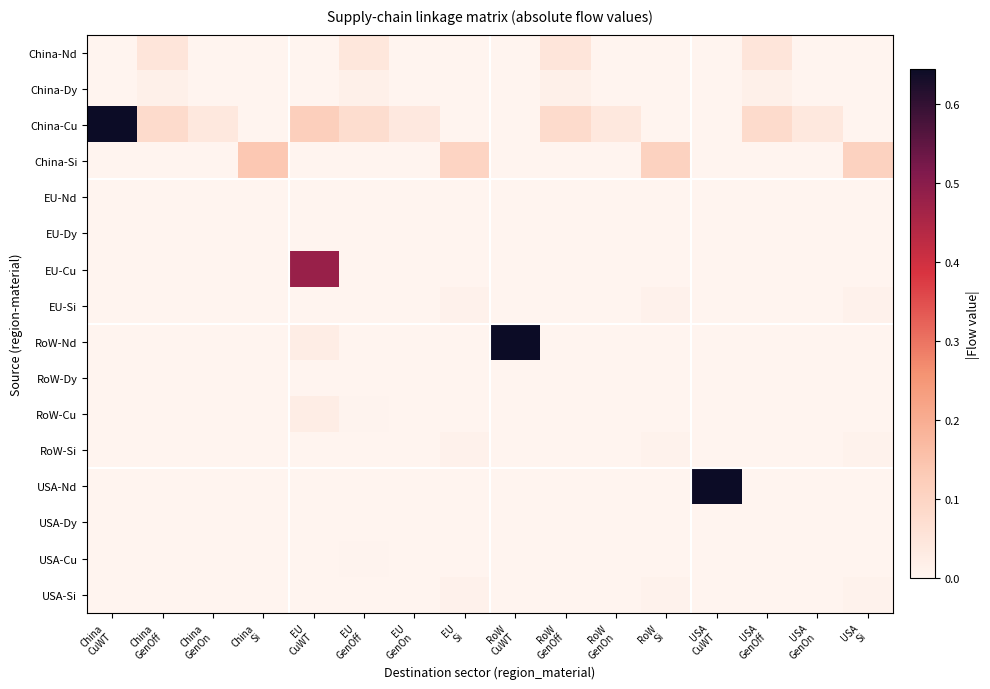

Reading right to left, extract all data points from this chart.

China-Nd: USA
Si=0.0	USA
GenOn=0.0	USA
GenOff=0.0	USA
CuWT=0.0	RoW
Si=0.0	RoW
GenOn=0.0	RoW
GenOff=0.0	RoW
CuWT=0.0	EU
Si=0.0	EU
GenOn=0.0	EU
GenOff=0.0	EU
CuWT=0.0	China
Si=0.0	China
GenOn=0.0	China
GenOff=0.0	China
CuWT=0.0
China-Dy: USA
Si=0.0	USA
GenOn=0.0	USA
GenOff=0.0	USA
CuWT=0.0	RoW
Si=0.0	RoW
GenOn=0.0	RoW
GenOff=0.0	RoW
CuWT=0.0	EU
Si=0.0	EU
GenOn=0.0	EU
GenOff=0.0	EU
CuWT=0.0	China
Si=0.0	China
GenOn=0.0	China
GenOff=0.0	China
CuWT=0.0
China-Cu: USA
Si=0.0	USA
GenOn=0.0	USA
GenOff=0.1	USA
CuWT=0.0	RoW
Si=0.0	RoW
GenOn=0.0	RoW
GenOff=0.1	RoW
CuWT=0.0	EU
Si=0.0	EU
GenOn=0.0	EU
GenOff=0.1	EU
CuWT=0.1	China
Si=0.0	China
GenOn=0.0	China
GenOff=0.1	China
CuWT=0.6
China-Si: USA
Si=0.1	USA
GenOn=0.0	USA
GenOff=0.0	USA
CuWT=0.0	RoW
Si=0.1	RoW
GenOn=0.0	RoW
GenOff=0.0	RoW
CuWT=0.0	EU
Si=0.1	EU
GenOn=0.0	EU
GenOff=0.0	EU
CuWT=0.0	China
Si=0.1	China
GenOn=0.0	China
GenOff=0.0	China
CuWT=0.0
EU-Nd: USA
Si=0.0	USA
GenOn=0.0	USA
GenOff=0.0	USA
CuWT=0.0	RoW
Si=0.0	RoW
GenOn=0.0	RoW
GenOff=0.0	RoW
CuWT=0.0	EU
Si=0.0	EU
GenOn=0.0	EU
GenOff=0.0	EU
CuWT=0.0	China
Si=0.0	China
GenOn=0.0	China
GenOff=0.0	China
CuWT=0.0
EU-Dy: USA
Si=0.0	USA
GenOn=0.0	USA
GenOff=0.0	USA
CuWT=0.0	RoW
Si=0.0	RoW
GenOn=0.0	RoW
GenOff=0.0	RoW
CuWT=0.0	EU
Si=0.0	EU
GenOn=0.0	EU
GenOff=0.0	EU
CuWT=0.0	China
Si=0.0	China
GenOn=0.0	China
GenOff=0.0	China
CuWT=0.0
EU-Cu: USA
Si=0.0	USA
GenOn=0.0	USA
GenOff=0.0	USA
CuWT=0.0	RoW
Si=0.0	RoW
GenOn=0.0	RoW
GenOff=0.0	RoW
CuWT=0.0	EU
Si=0.0	EU
GenOn=0.0	EU
GenOff=0.0	EU
CuWT=0.5	China
Si=0.0	China
GenOn=0.0	China
GenOff=0.0	China
CuWT=0.0
EU-Si: USA
Si=0.0	USA
GenOn=0.0	USA
GenOff=0.0	USA
CuWT=0.0	RoW
Si=0.0	RoW
GenOn=0.0	RoW
GenOff=0.0	RoW
CuWT=0.0	EU
Si=0.0	EU
GenOn=0.0	EU
GenOff=0.0	EU
CuWT=0.0	China
Si=0.0	China
GenOn=0.0	China
GenOff=0.0	China
CuWT=0.0
RoW-Nd: USA
Si=0.0	USA
GenOn=0.0	USA
GenOff=0.0	USA
CuWT=0.0	RoW
Si=0.0	RoW
GenOn=0.0	RoW
GenOff=0.0	RoW
CuWT=0.6	EU
Si=0.0	EU
GenOn=0.0	EU
GenOff=0.0	EU
CuWT=0.0	China
Si=0.0	China
GenOn=0.0	China
GenOff=0.0	China
CuWT=0.0
RoW-Dy: USA
Si=0.0	USA
GenOn=0.0	USA
GenOff=0.0	USA
CuWT=0.0	RoW
Si=0.0	RoW
GenOn=0.0	RoW
GenOff=0.0	RoW
CuWT=0.0	EU
Si=0.0	EU
GenOn=0.0	EU
GenOff=0.0	EU
CuWT=0.0	China
Si=0.0	China
GenOn=0.0	China
GenOff=0.0	China
CuWT=0.0
RoW-Cu: USA
Si=0.0	USA
GenOn=0.0	USA
GenOff=0.0	USA
CuWT=0.0	RoW
Si=0.0	RoW
GenOn=0.0	RoW
GenOff=0.0	RoW
CuWT=0.0	EU
Si=0.0	EU
GenOn=0.0	EU
GenOff=0.0	EU
CuWT=0.0	China
Si=0.0	China
GenOn=0.0	China
GenOff=0.0	China
CuWT=0.0
RoW-Si: USA
Si=0.0	USA
GenOn=0.0	USA
GenOff=0.0	USA
CuWT=0.0	RoW
Si=0.0	RoW
GenOn=0.0	RoW
GenOff=0.0	RoW
CuWT=0.0	EU
Si=0.0	EU
GenOn=0.0	EU
GenOff=0.0	EU
CuWT=0.0	China
Si=0.0	China
GenOn=0.0	China
GenOff=0.0	China
CuWT=0.0
USA-Nd: USA
Si=0.0	USA
GenOn=0.0	USA
GenOff=0.0	USA
CuWT=0.6	RoW
Si=0.0	RoW
GenOn=0.0	RoW
GenOff=0.0	RoW
CuWT=0.0	EU
Si=0.0	EU
GenOn=0.0	EU
GenOff=0.0	EU
CuWT=0.0	China
Si=0.0	China
GenOn=0.0	China
GenOff=0.0	China
CuWT=0.0
USA-Dy: USA
Si=0.0	USA
GenOn=0.0	USA
GenOff=0.0	USA
CuWT=0.0	RoW
Si=0.0	RoW
GenOn=0.0	RoW
GenOff=0.0	RoW
CuWT=0.0	EU
Si=0.0	EU
GenOn=0.0	EU
GenOff=0.0	EU
CuWT=0.0	China
Si=0.0	China
GenOn=0.0	China
GenOff=0.0	China
CuWT=0.0
USA-Cu: USA
Si=0.0	USA
GenOn=0.0	USA
GenOff=0.0	USA
CuWT=0.0	RoW
Si=0.0	RoW
GenOn=0.0	RoW
GenOff=0.0	RoW
CuWT=0.0	EU
Si=0.0	EU
GenOn=0.0	EU
GenOff=0.0	EU
CuWT=0.0	China
Si=0.0	China
GenOn=0.0	China
GenOff=0.0	China
CuWT=0.0
USA-Si: USA
Si=0.0	USA
GenOn=0.0	USA
GenOff=0.0	USA
CuWT=0.0	RoW
Si=0.0	RoW
GenOn=0.0	RoW
GenOff=0.0	RoW
CuWT=0.0	EU
Si=0.0	EU
GenOn=0.0	EU
GenOff=0.0	EU
CuWT=0.0	China
Si=0.0	China
GenOn=0.0	China
GenOff=0.0	China
CuWT=0.0